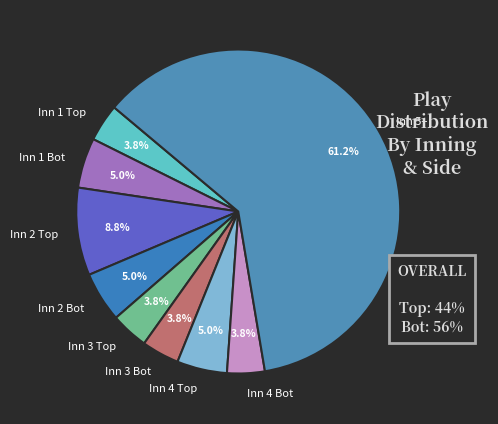

Which category has the biggest portion of the pie?

Inn 5+